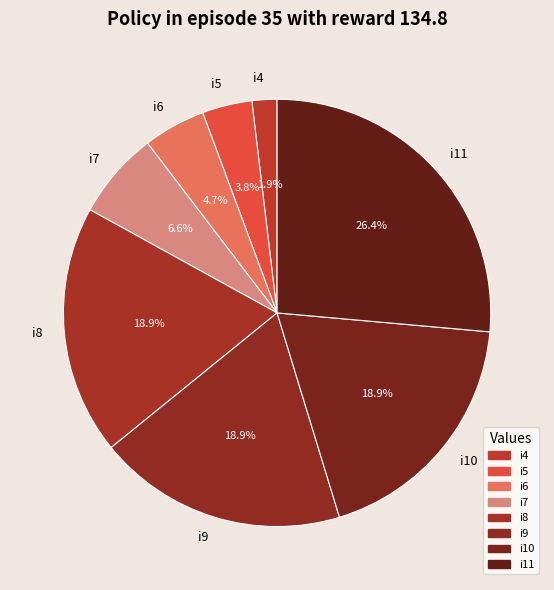

What is the total percentage of i6 and i8?

23.6%